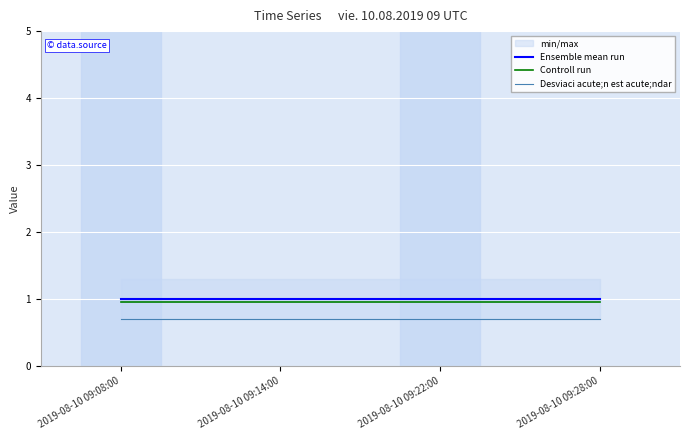

What is the sum of the Controll run values at 2019-08-10 09:08:00 and 2019-08-10 09:22:00?

1.9